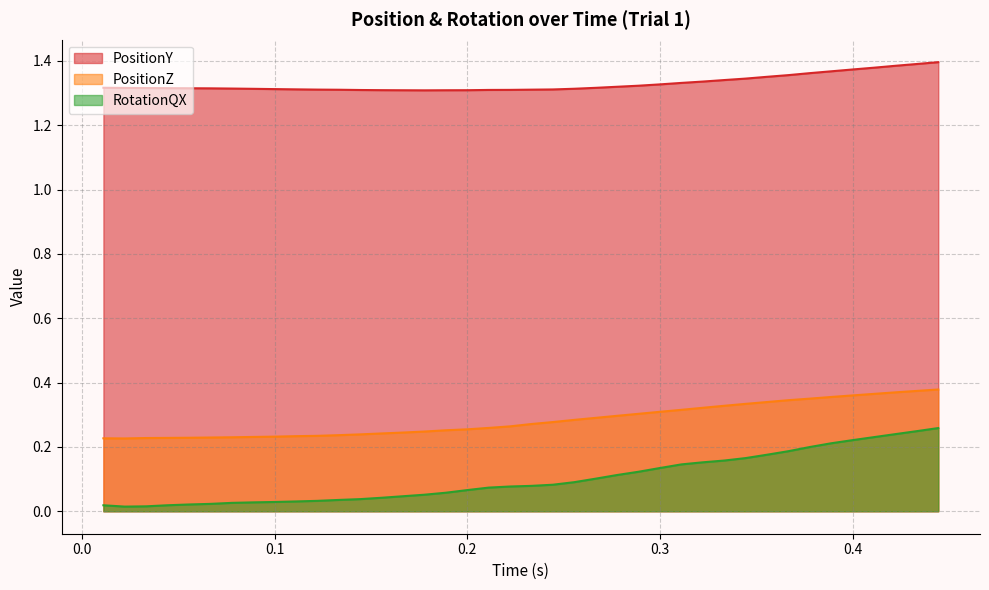

Which series has the largest total across all categories?

PositionY